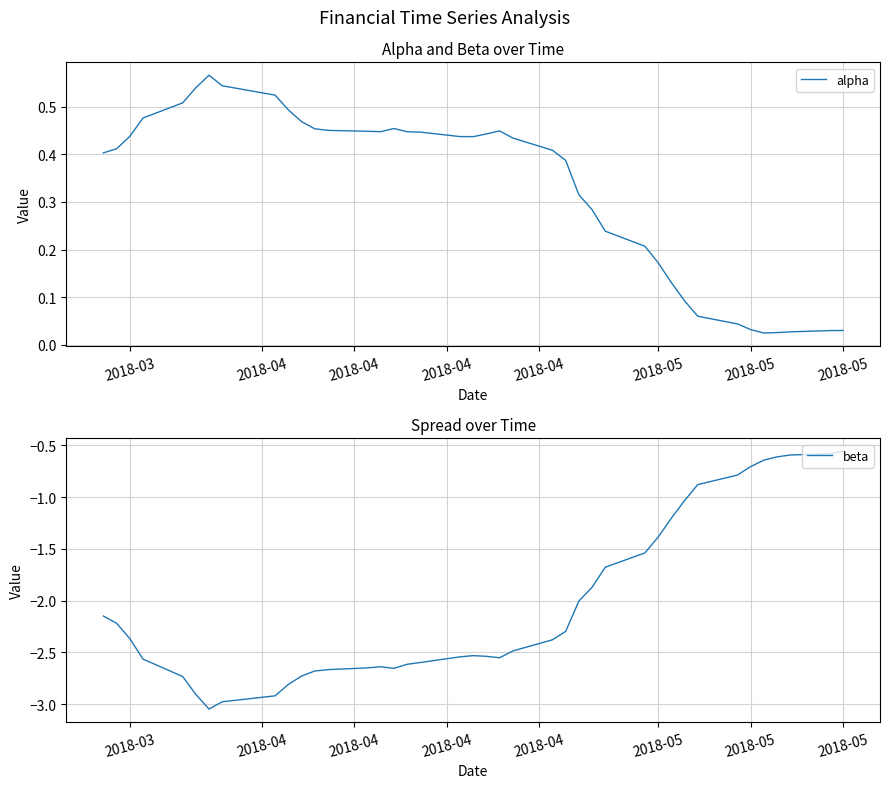

What is the maximum value for alpha?

0.6